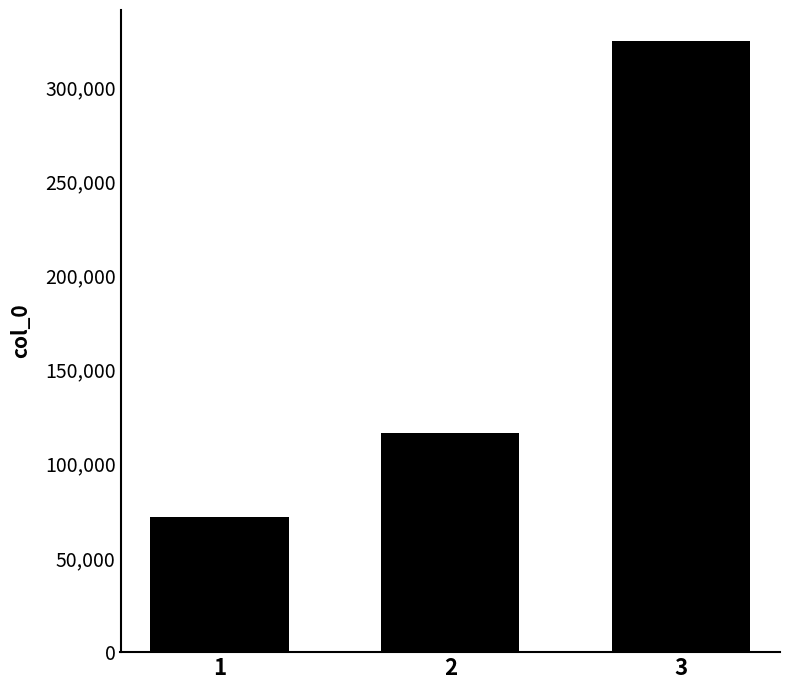

Reading left to right, transcribe all the data shown in this chart.

71757	116340	324689